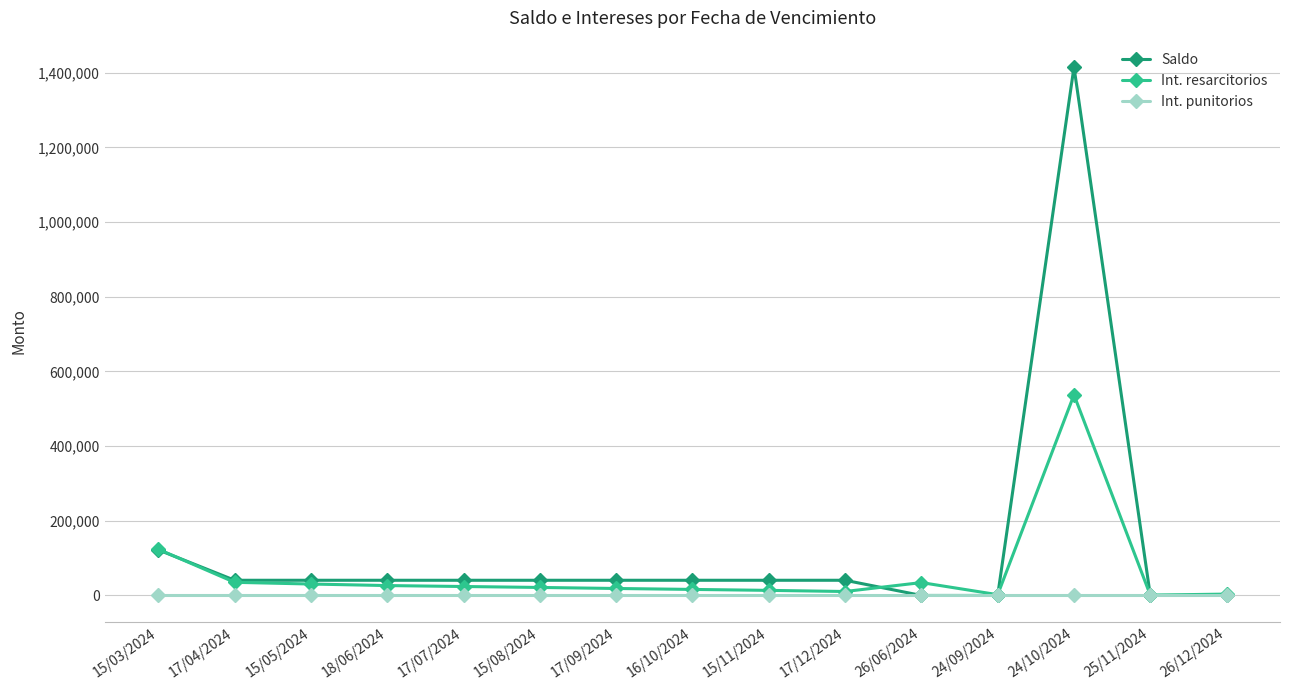

In Int. resarcitorios, how many points are higher than both neighbors (excluding endpoints)?

2